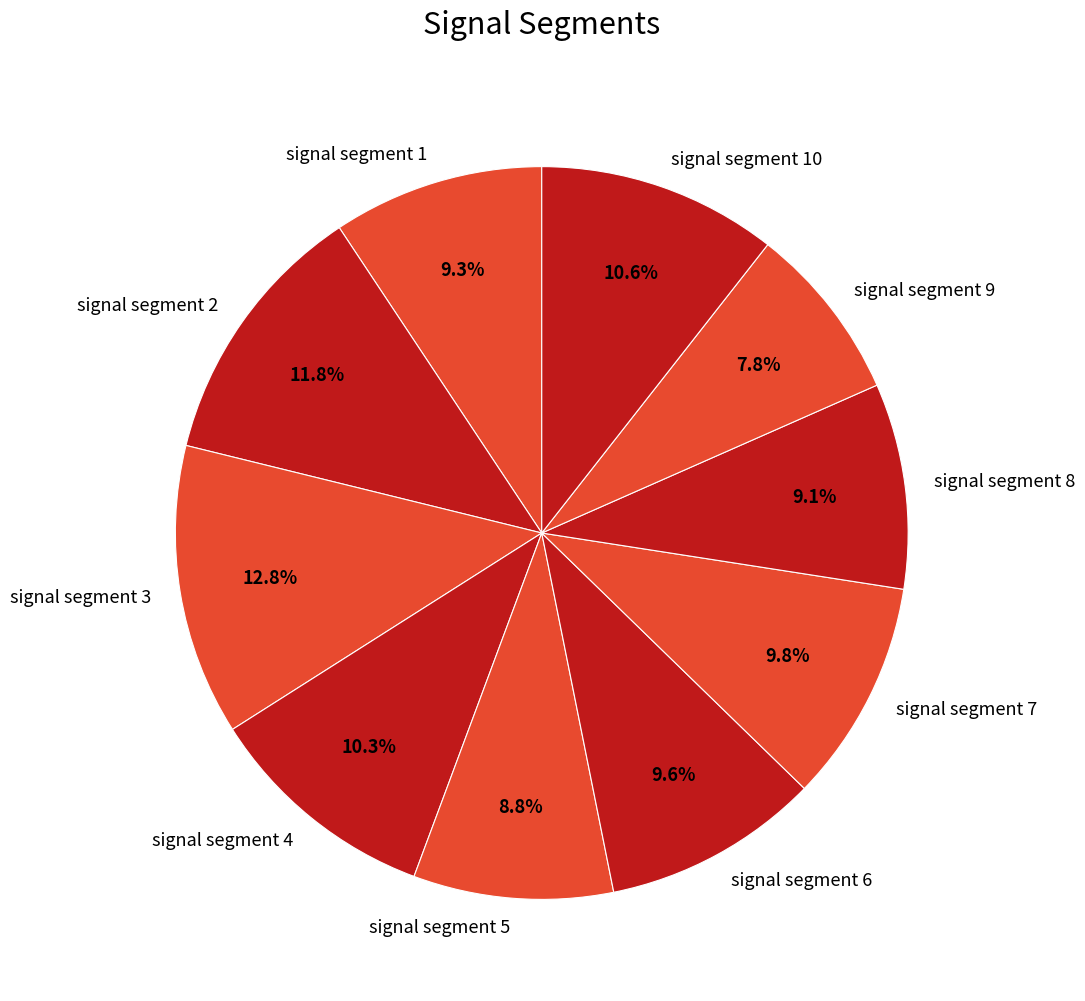

Which slice is the largest?

signal segment 3